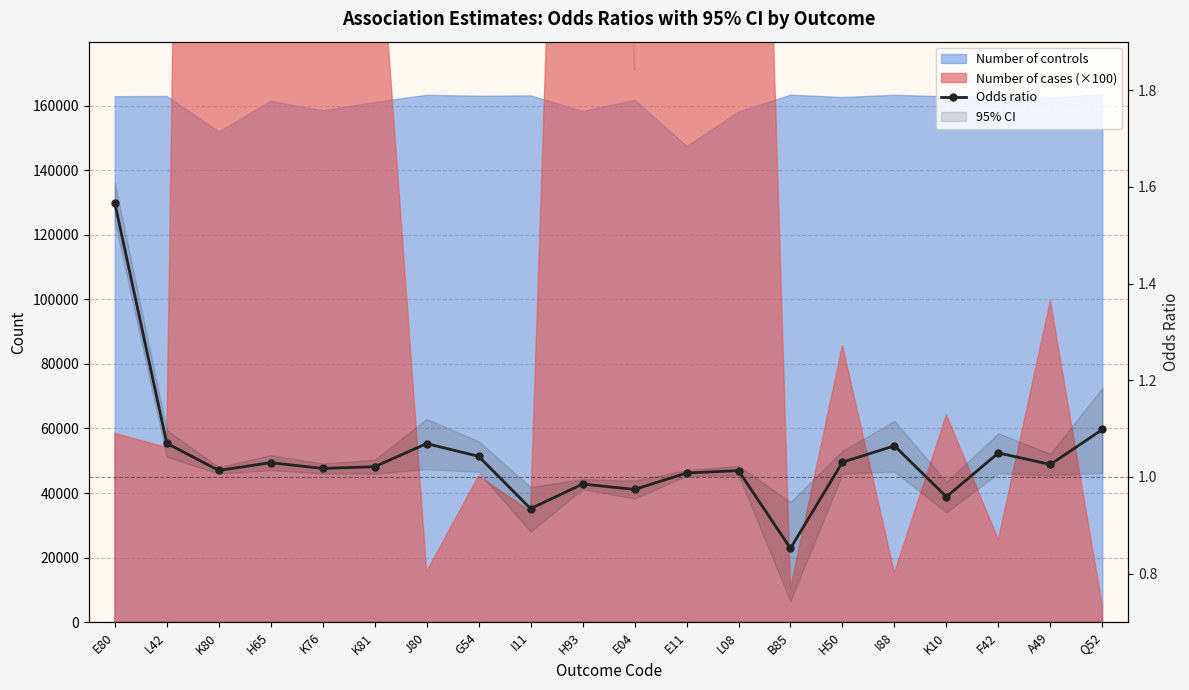

What is the sum of all values?

20.8